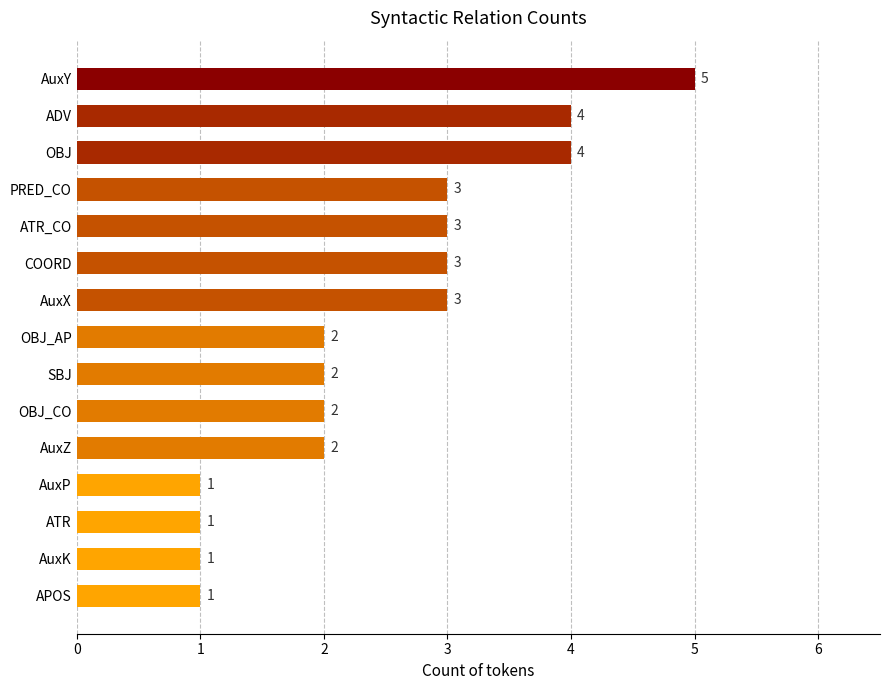

The chart shows a value of 5 at AuxY. True or false?

True